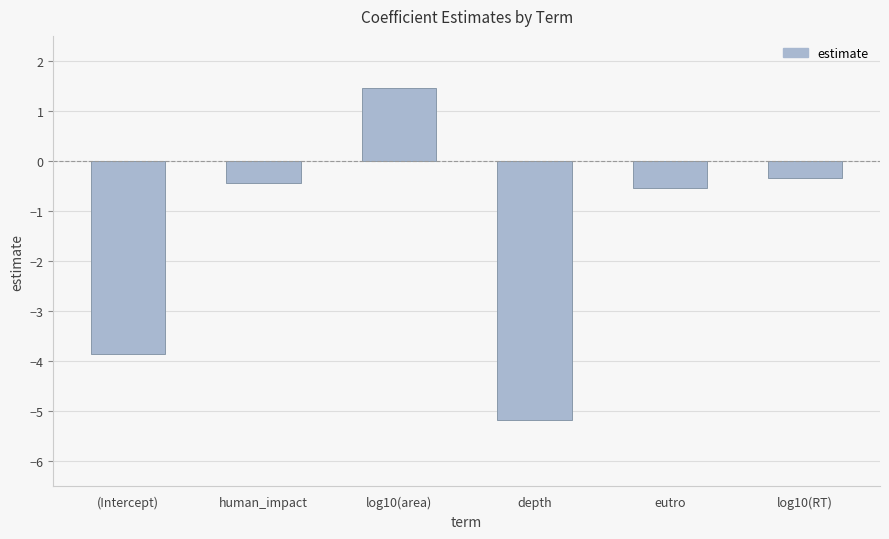

What is the greatest value displayed?

1.5